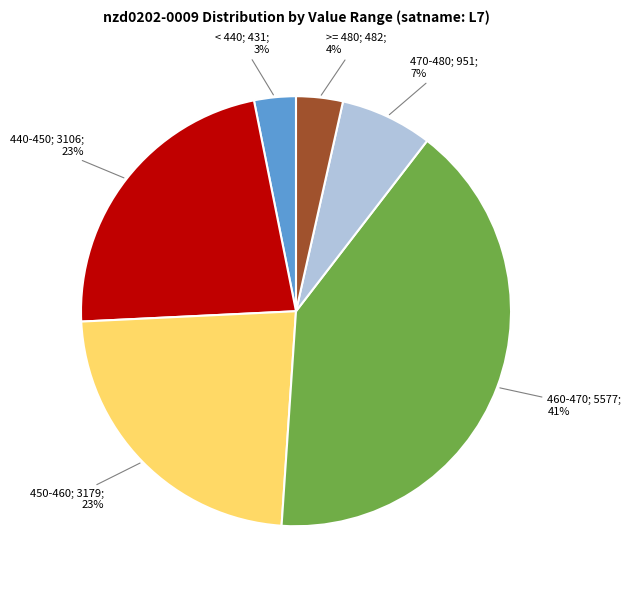

Is there any slice that represents more than half of the pie?

No